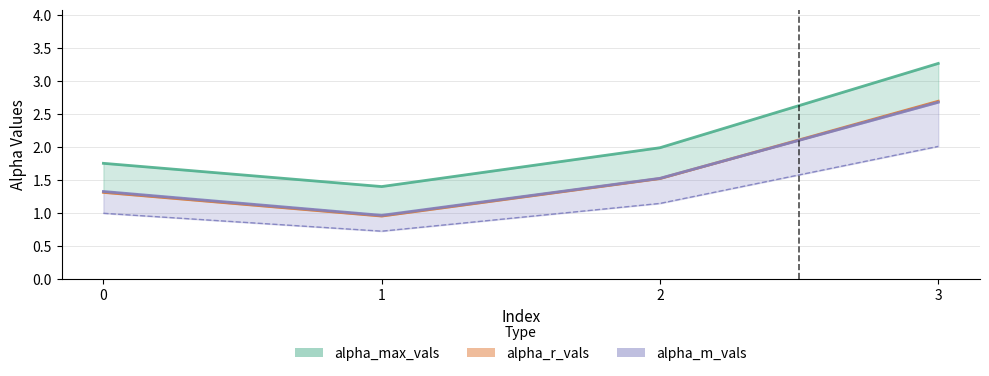

The value of alpha_r_vals at 2 is 0.9. True or false?

False